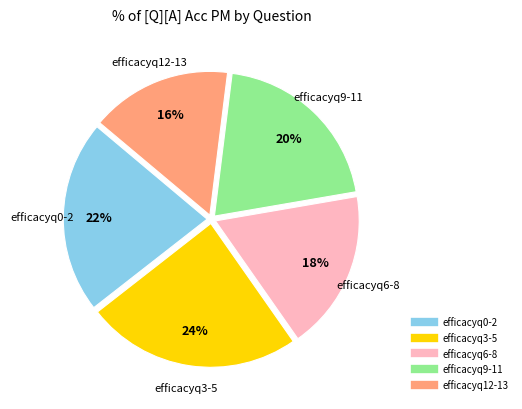

To the nearest percent, what is the average slice percentage?

20%